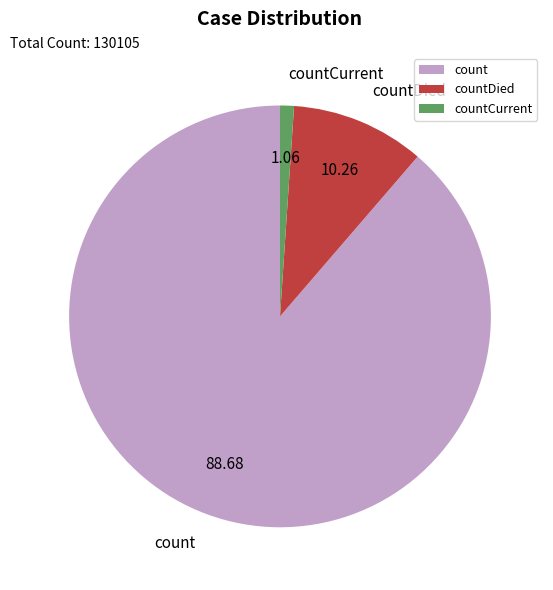

Do count and countDied together represent more than half of the pie?

Yes